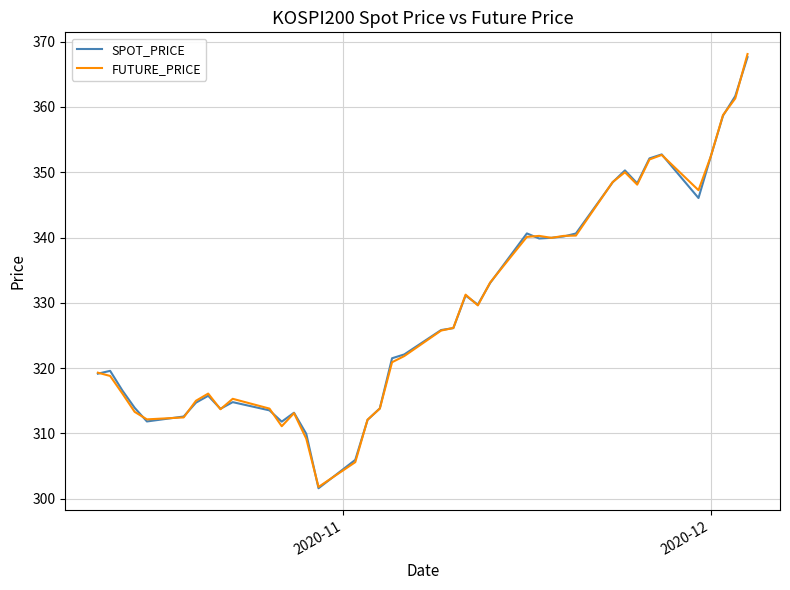

How many categories are shown in the chart?

40